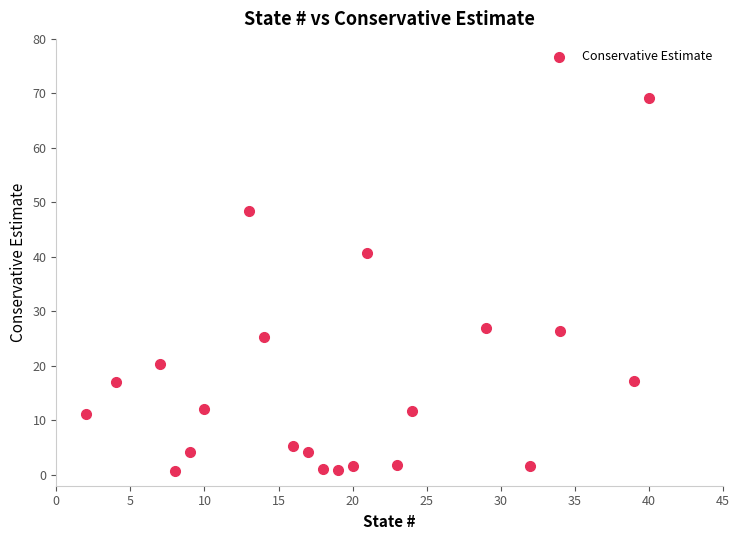

What is the range of Y values (max minus min)?

68.5